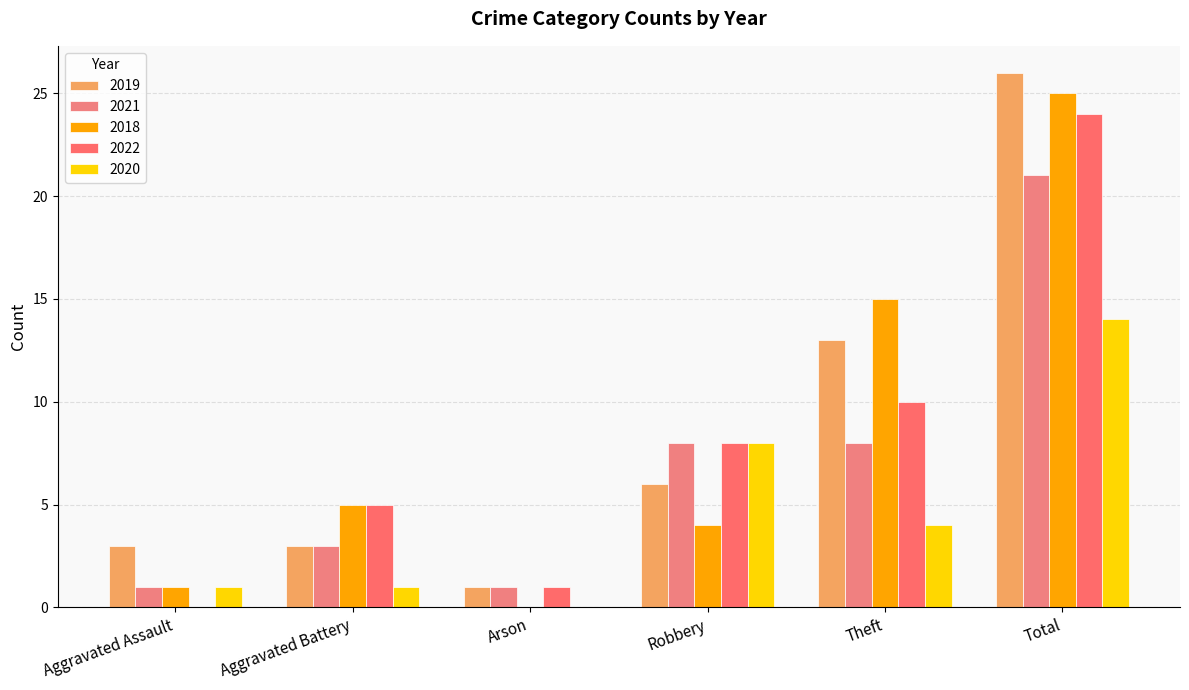

How many groups of bars are there?

6